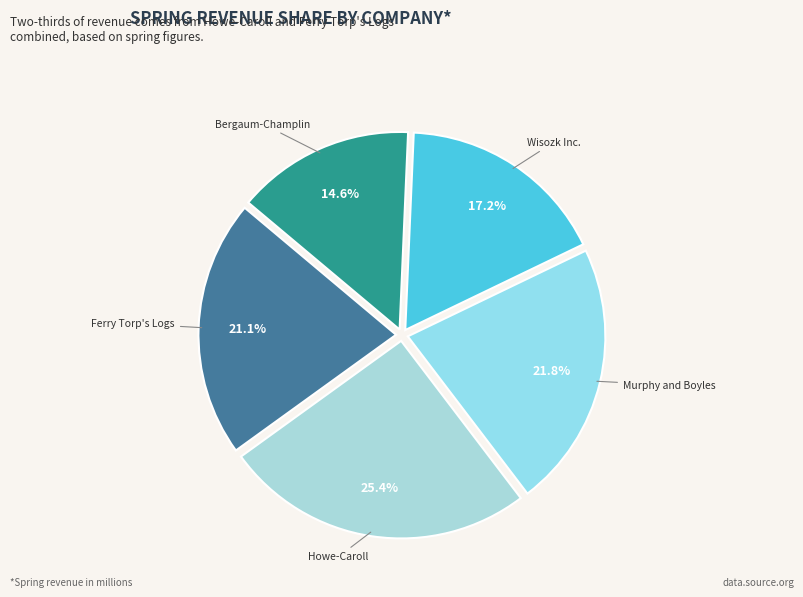

Count the number of slices in the pie.

5